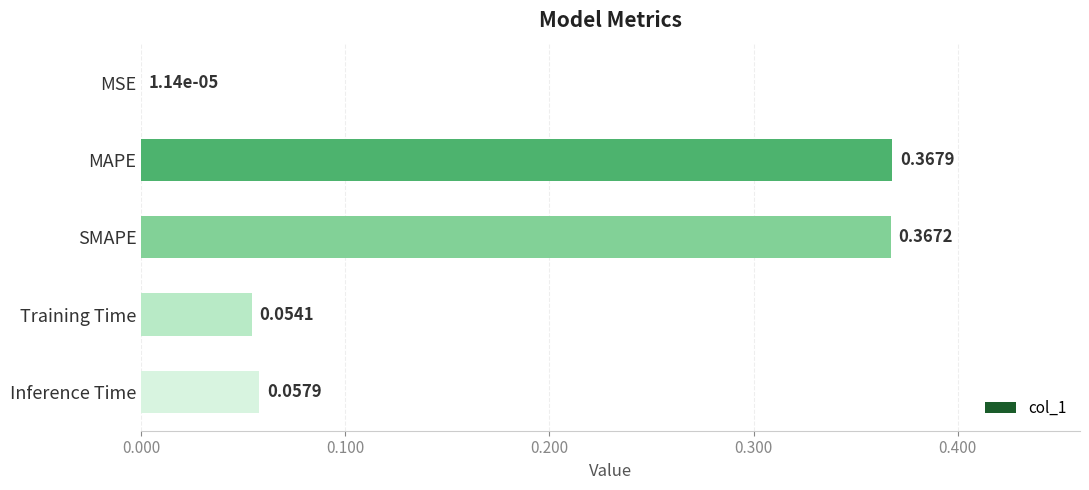

What is the sum of the values at SMAPE and MAPE?

0.7